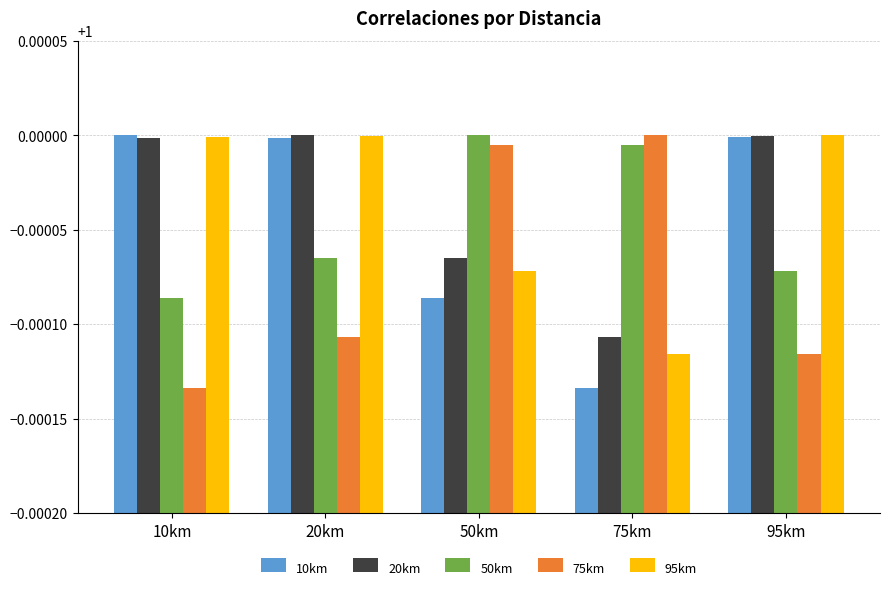

Is the value of 20km at 95km greater than the value of 50km at 10km?

Yes